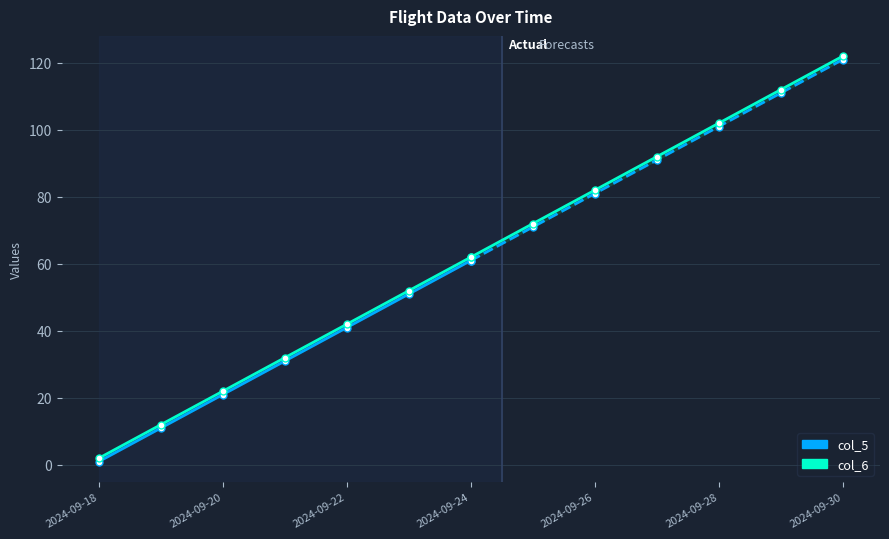

At which label does col_6 reach its minimum?

2024-09-18